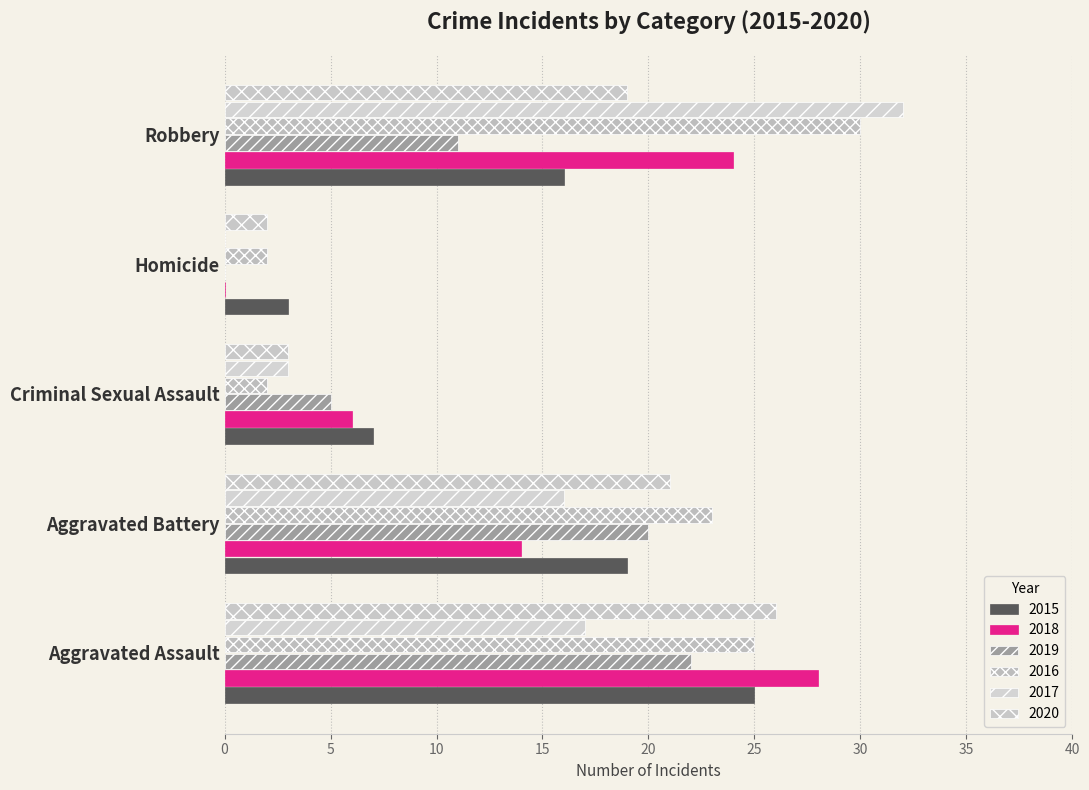

Is the value of 2017 at Robbery greater than the value of 2015 at Aggravated Battery?

Yes